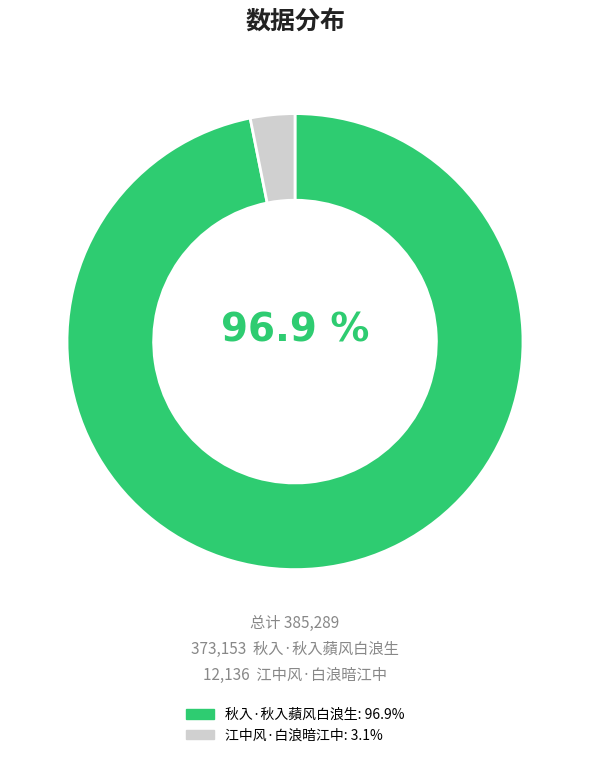

Is the sum of 秋入·秋入蘋风白浪生 and 江中风·白浪暗江中 greater than half?

Yes